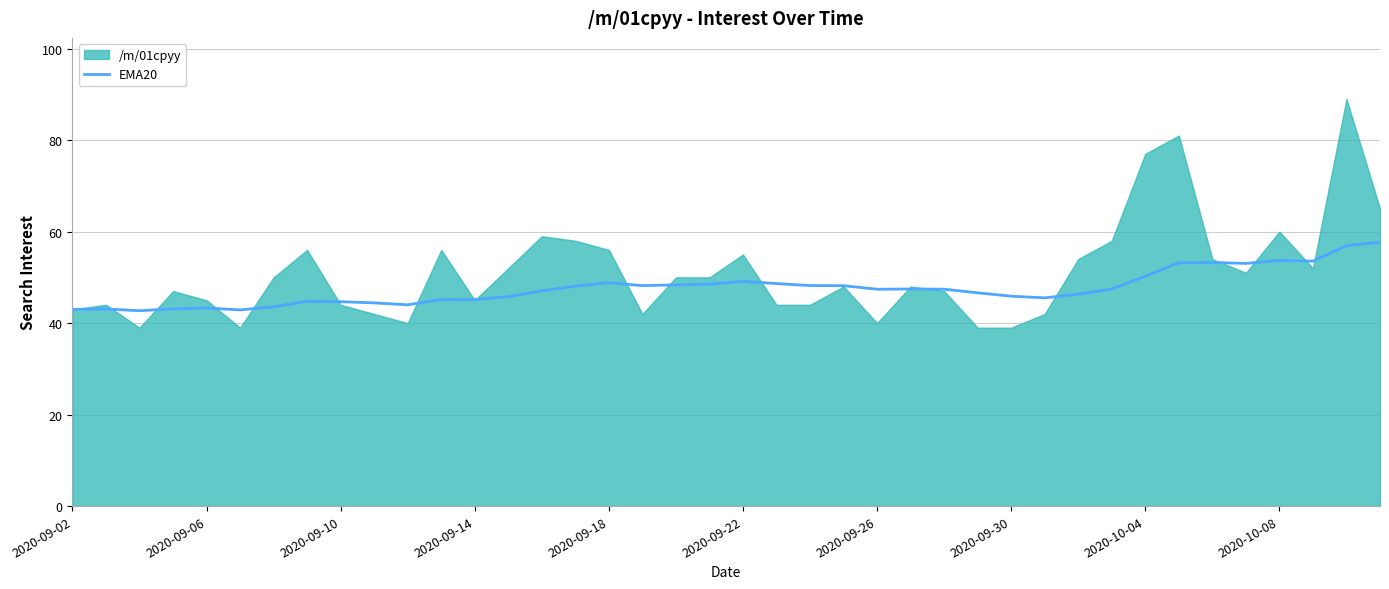

What is the sum of the values at 31 and 11?

92.6